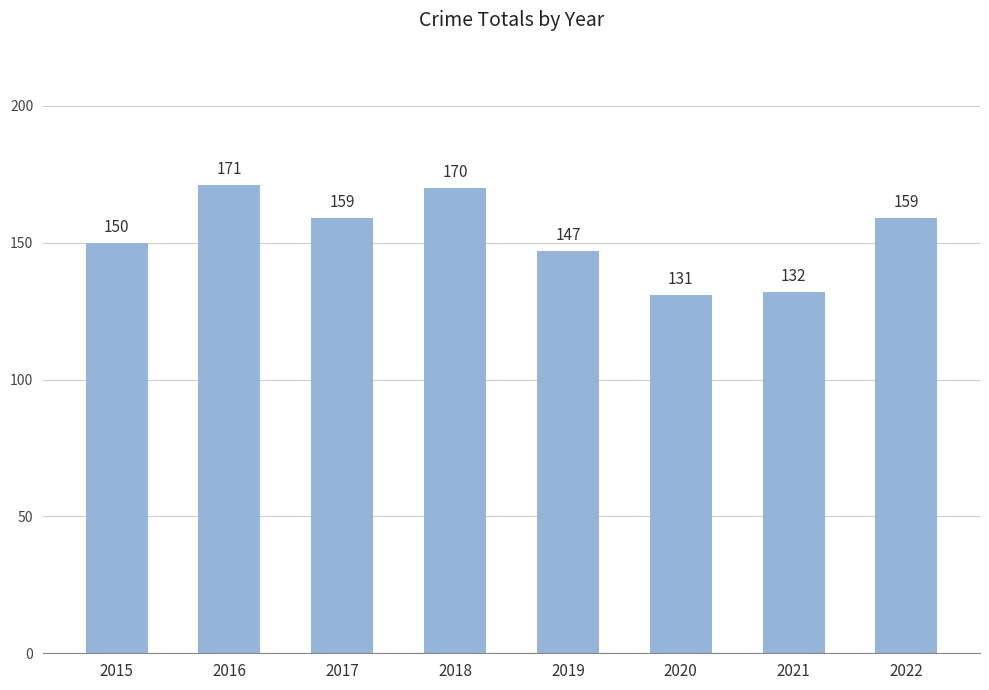

Reading right to left, what are all the values shown in this chart?

2022=159	2021=132	2020=131	2019=147	2018=170	2017=159	2016=171	2015=150